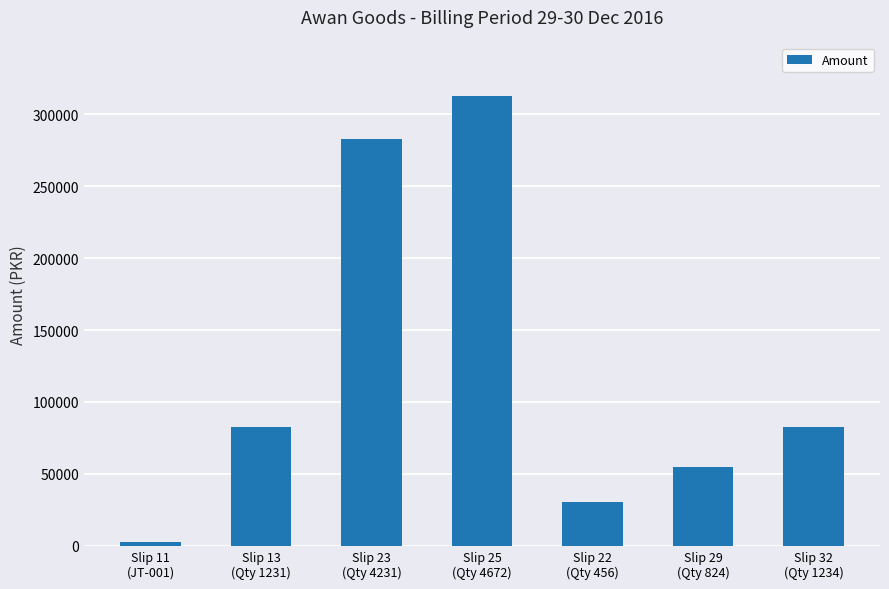

What is the greatest value displayed?

312416.7